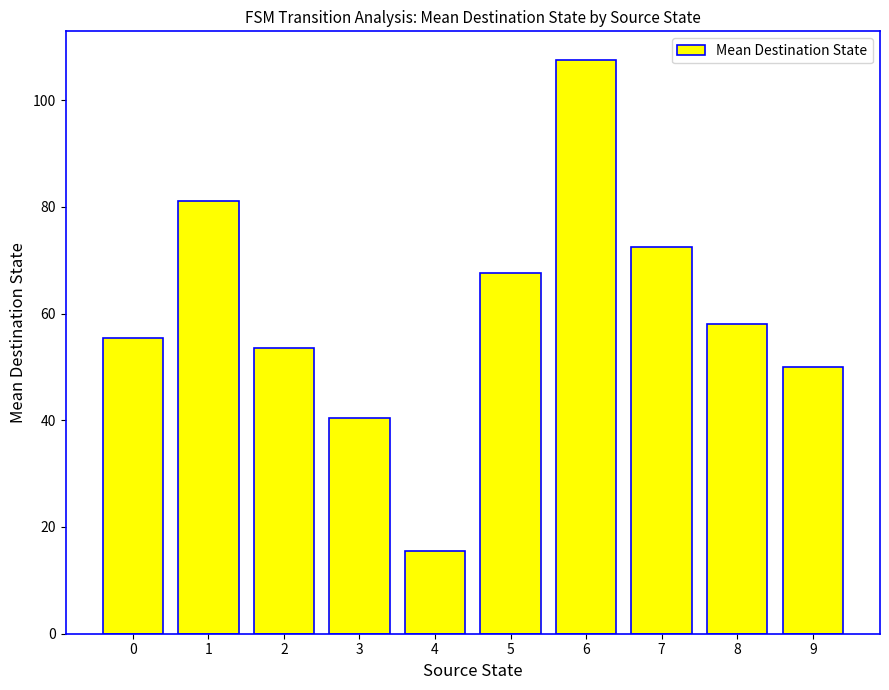

Which category has the highest value across all series?

6